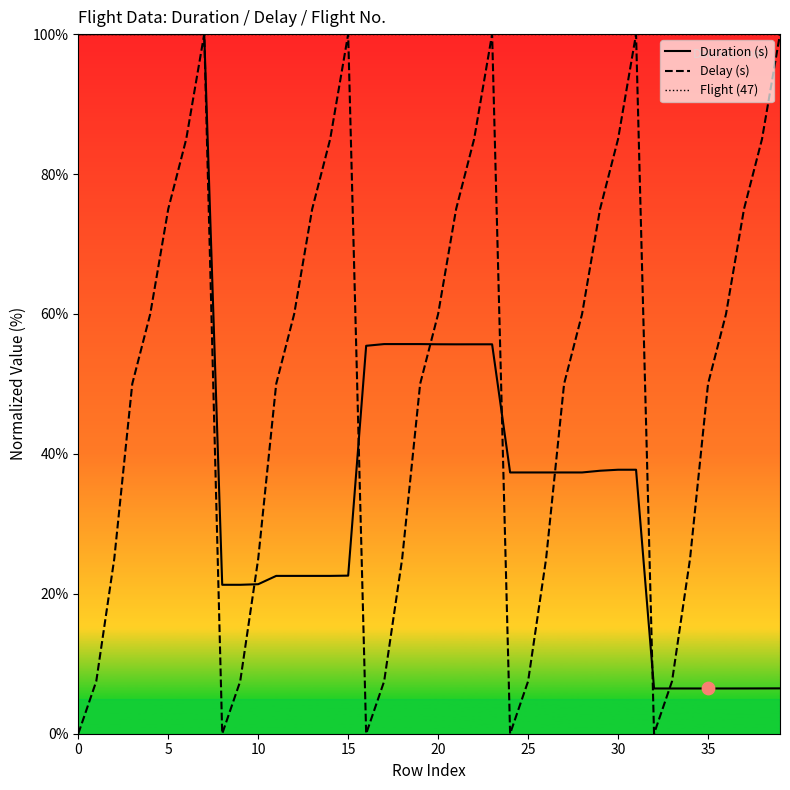

Which series has the largest total across all categories?

Flight (47)